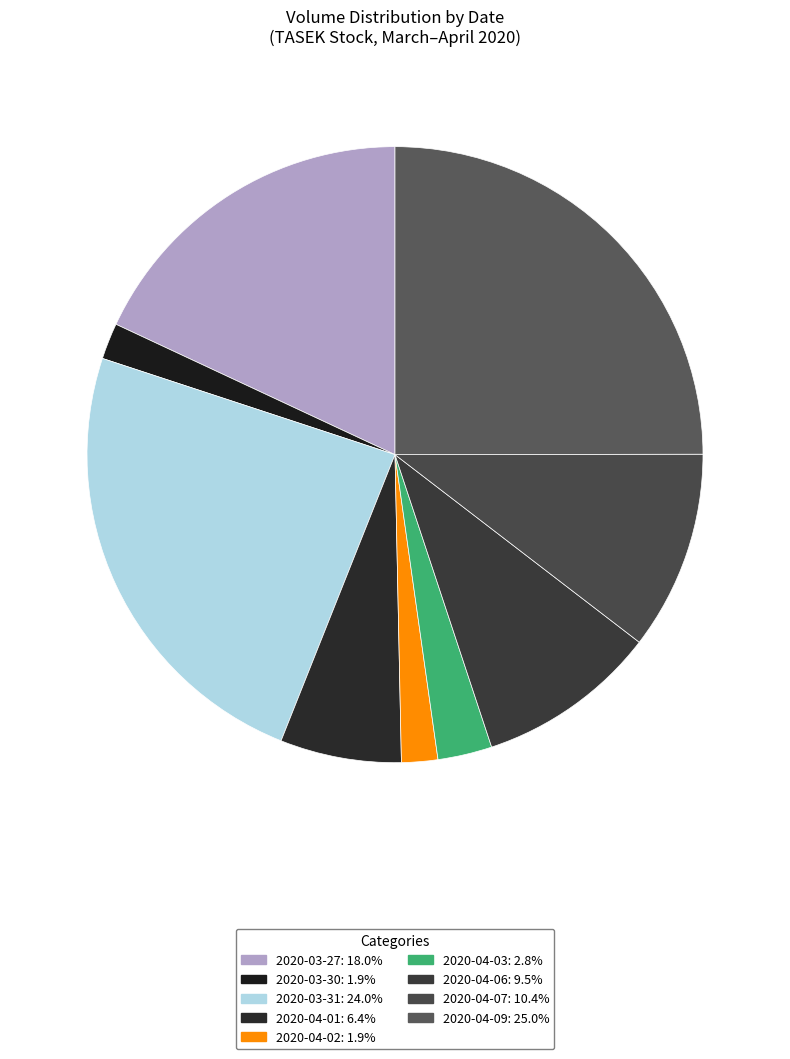

How many slices are in this pie chart?

9